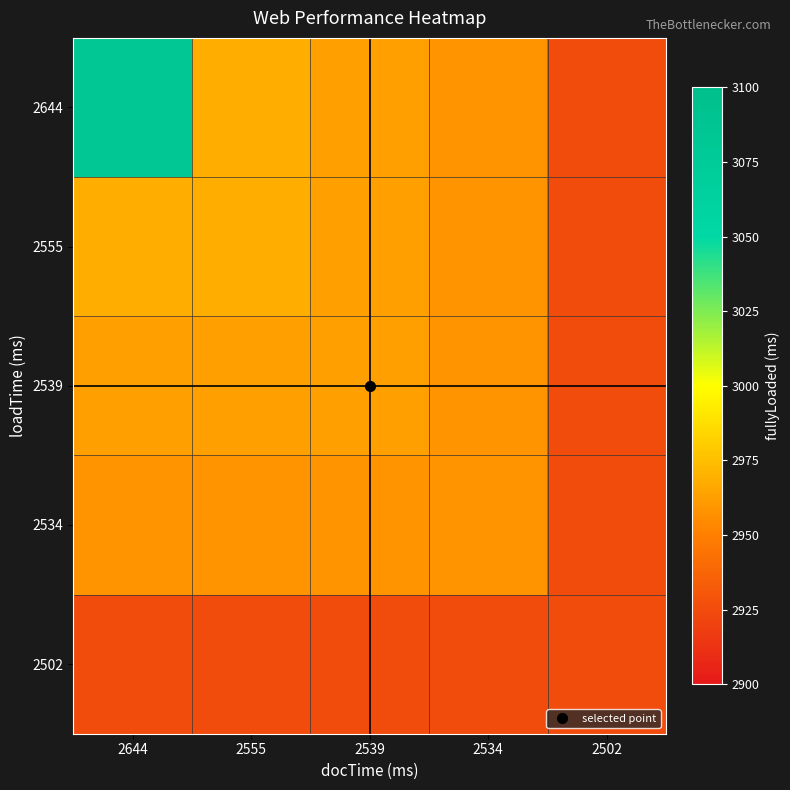

Which series has the largest range (max minus min)?

2644